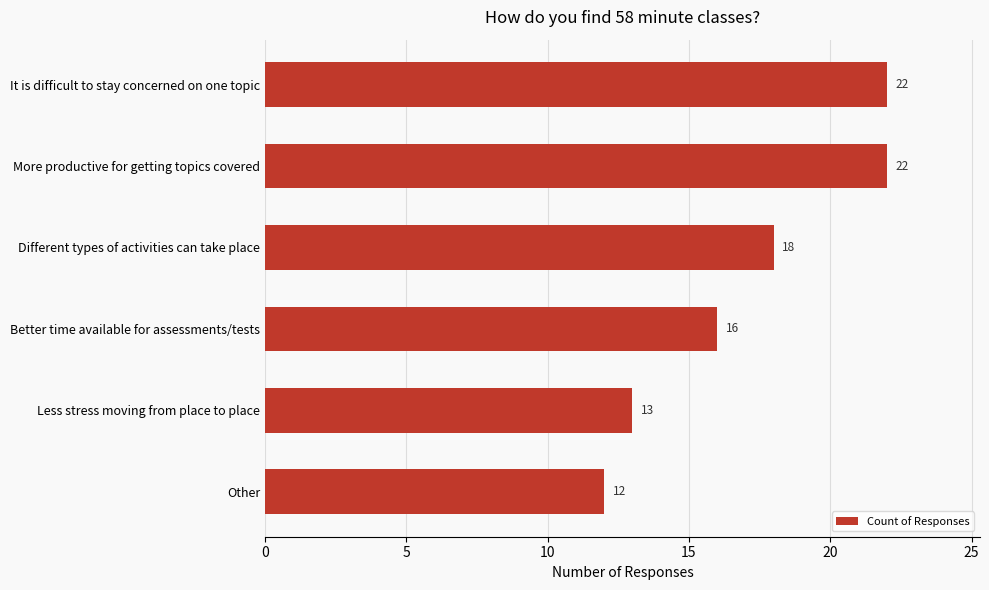

Where is the data nearest to the value 17?

Better time available for assessments/tests